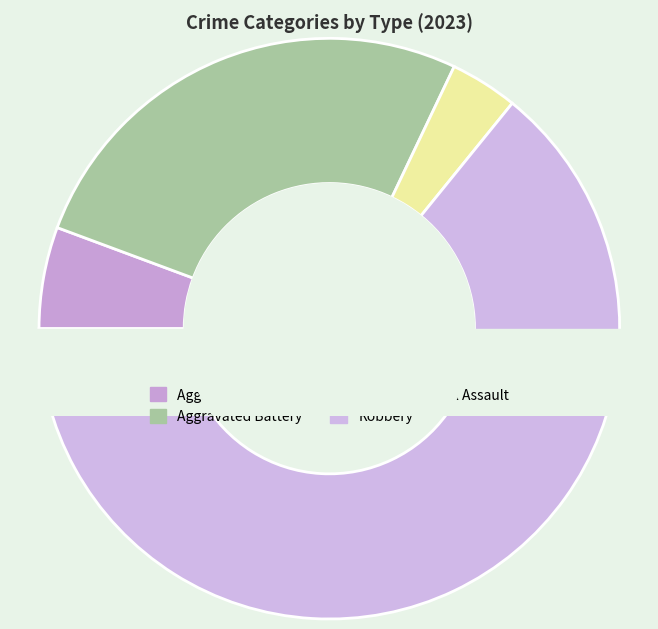

Is the sum of Criminal Sexual Assault and Aggravated Battery greater than half?

No